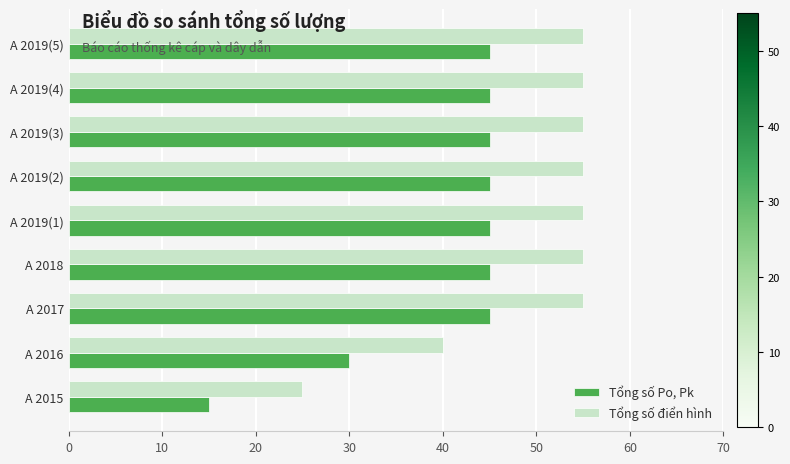

The value of Tổng số Po, Pk at A 2015 is 15. True or false?

True